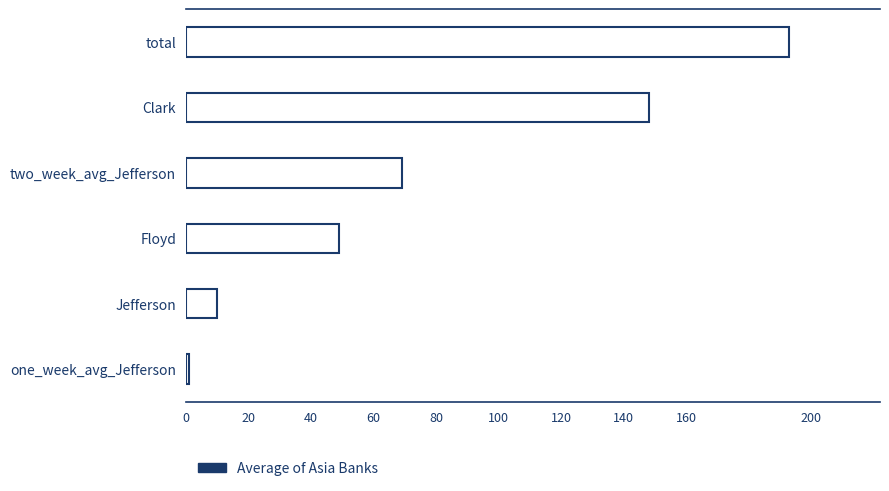

How many data points does each series have?

6